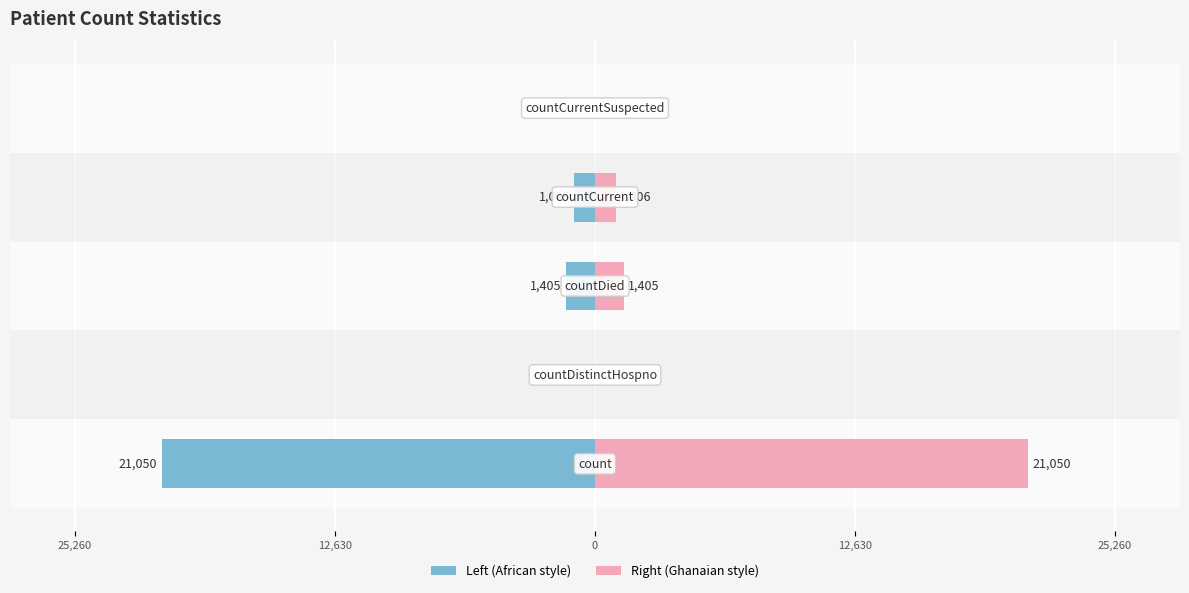

How many values in the values (right) series are below 1006?

2